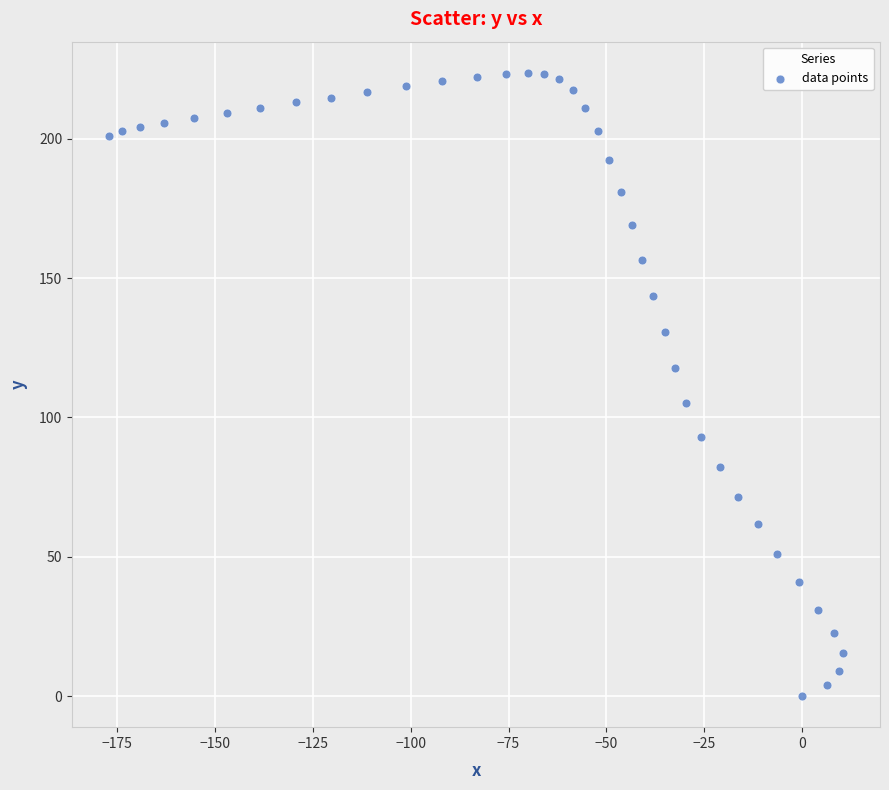

What is the range of X values (max minus min)?

187.8